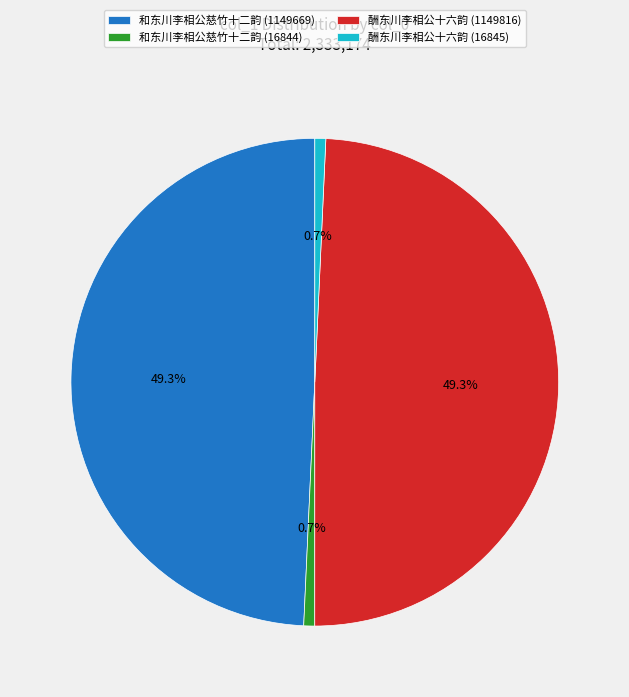

To the nearest percent, what is the difference between the largest and smallest slice percentages?

49%